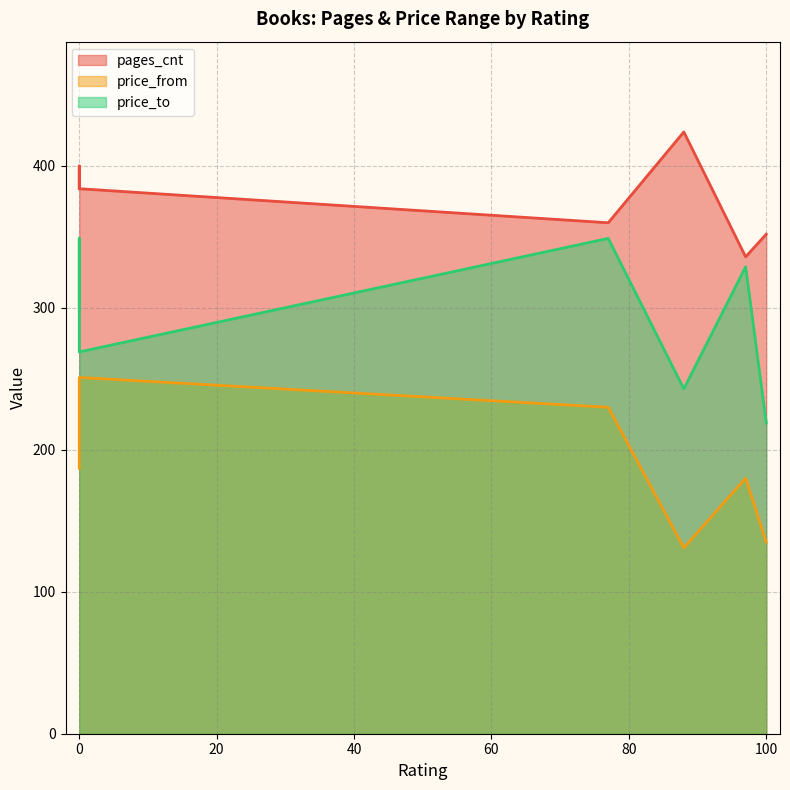

What is the smallest value displayed?

131